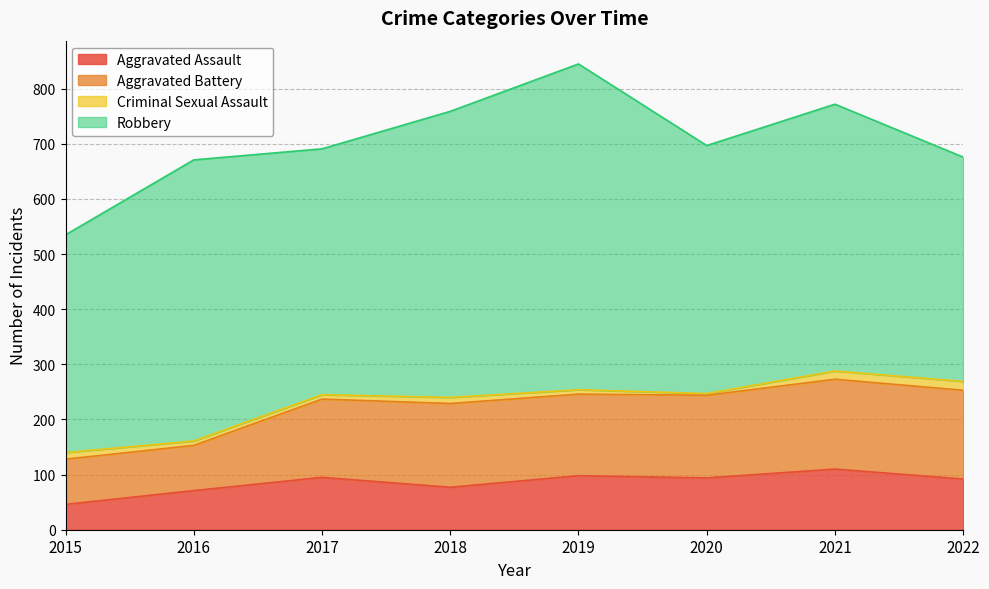

Which category has the lowest value in the Aggravated Assault series?

2015